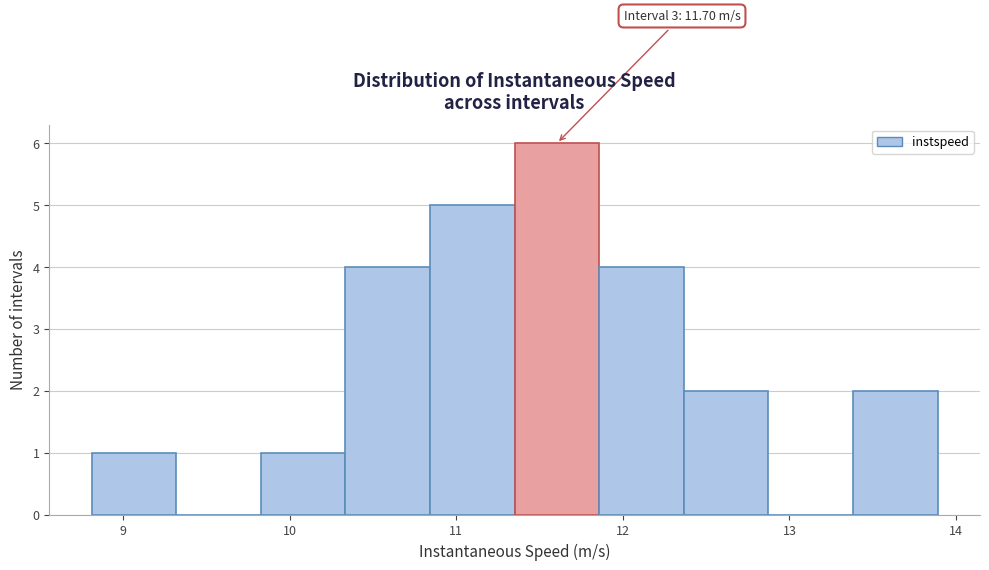

Over which range of the x-axis is the bar tallest?

11.4 to 11.9